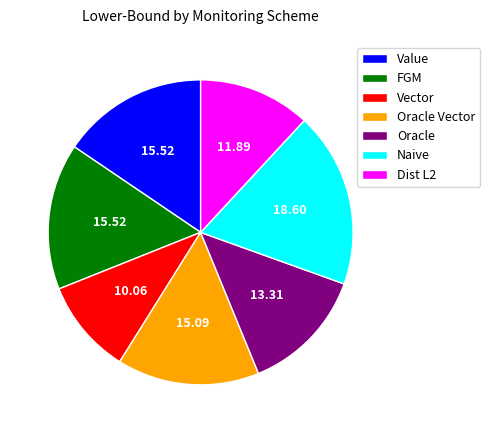

Does any single category account for the majority?

No